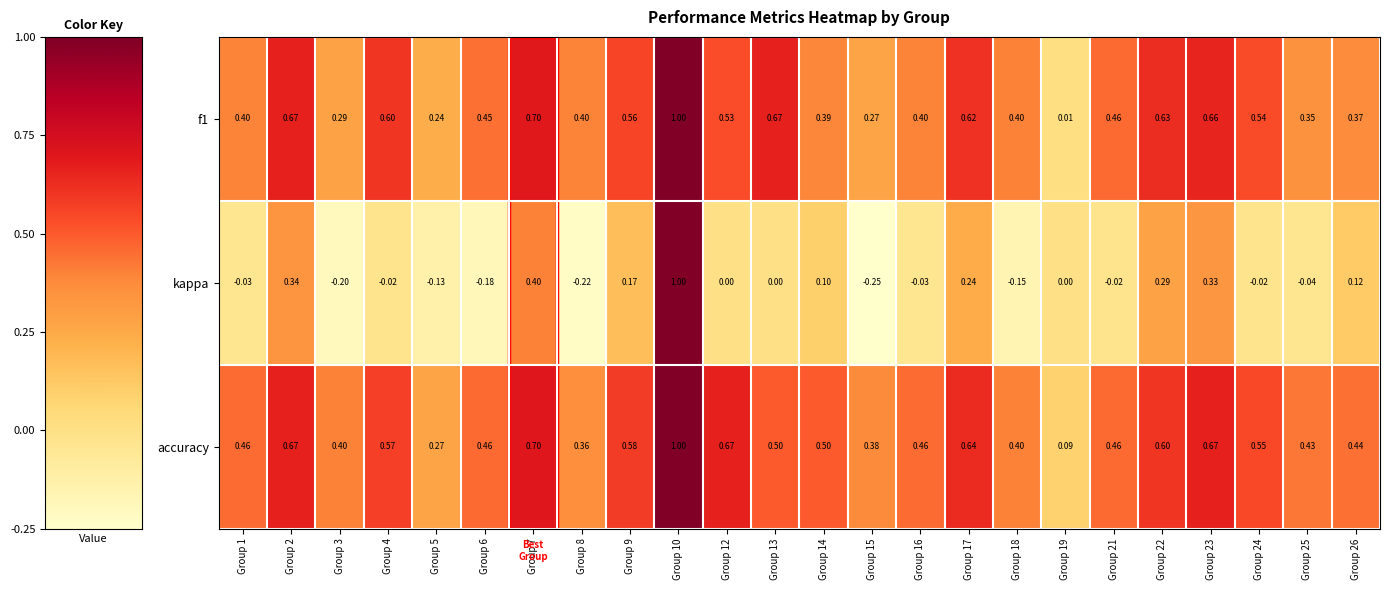

How many categories are shown in the chart?

24